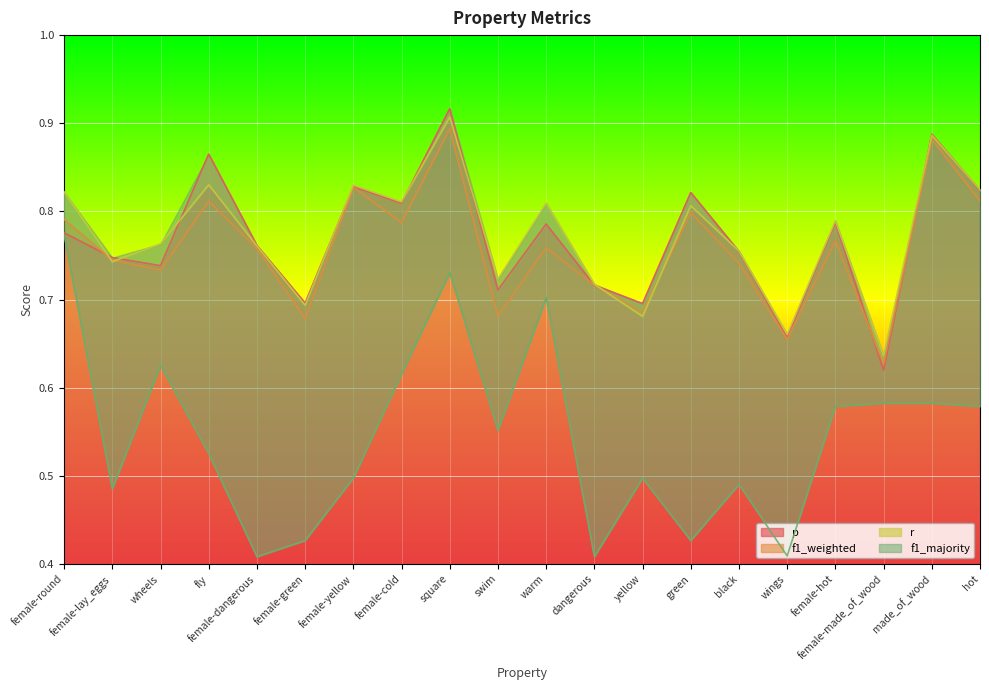

What is the sum of the p values at swim and female-green?

1.4